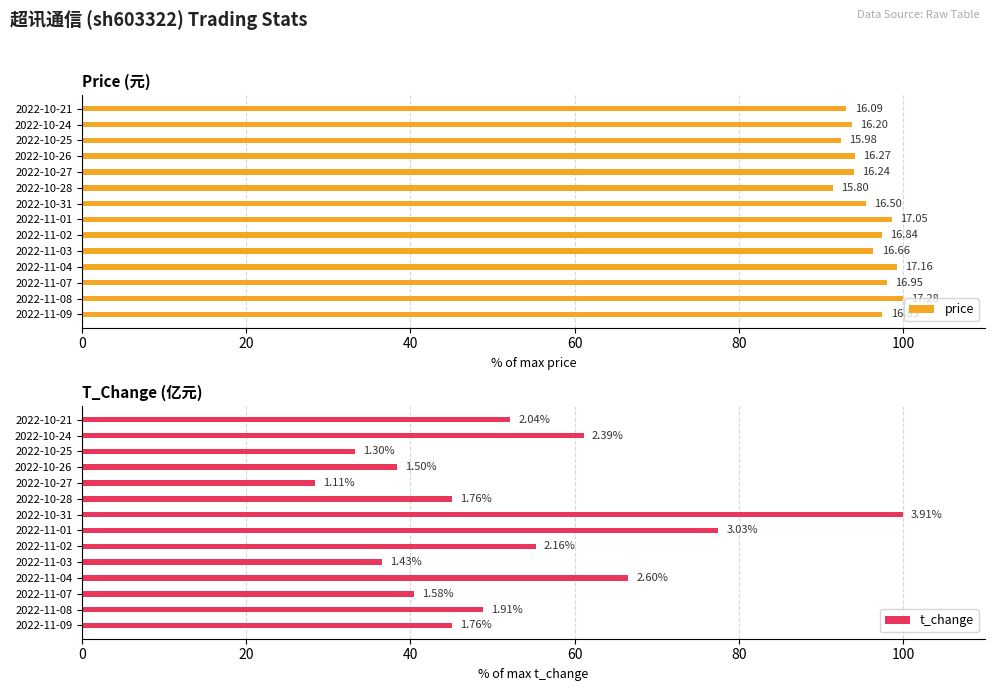

Is the value of price at 2022-10-28 greater than the value of t_change at 2022-10-25?

Yes